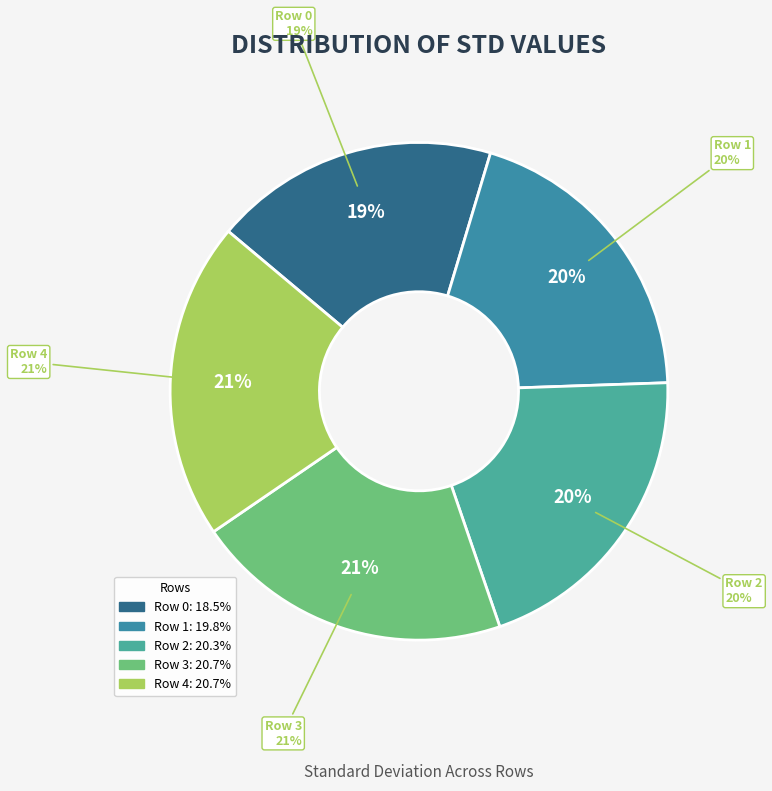

Which slice is the largest?

Row 3